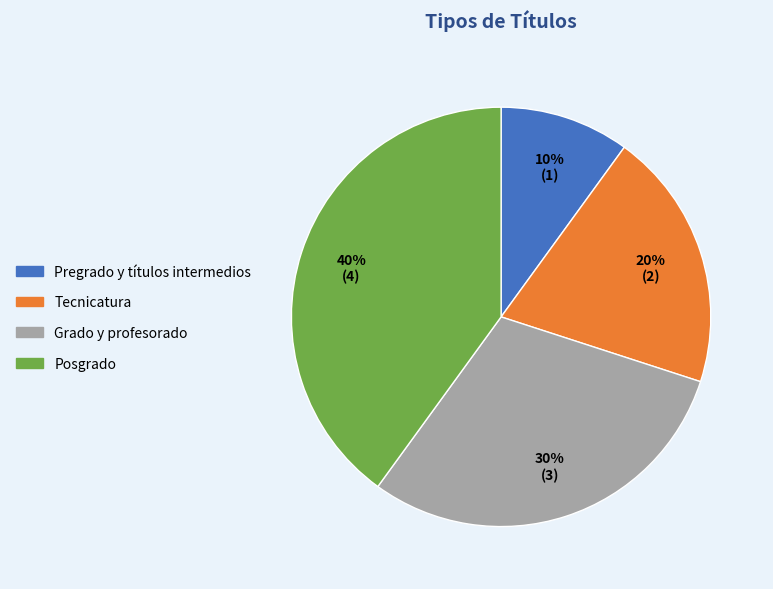

The Posgrado slice represents 49% of the pie. True or false?

False